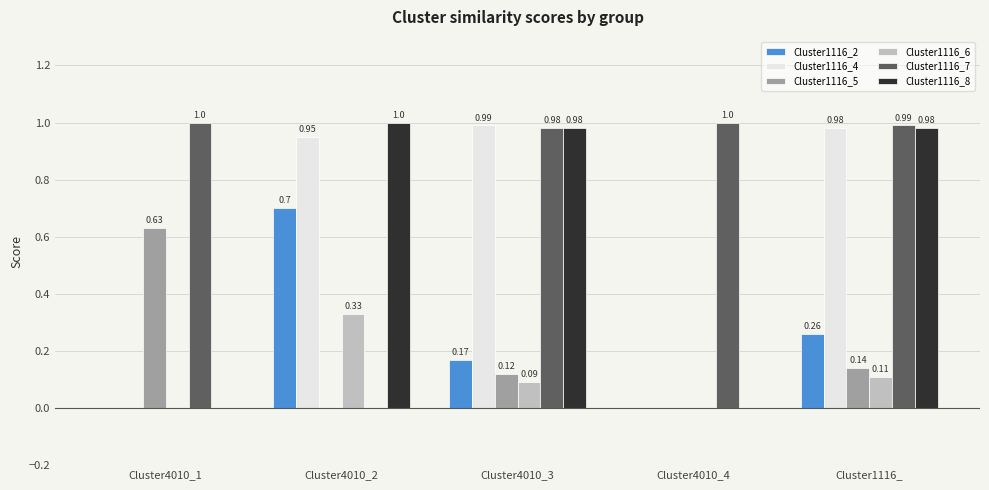

Are the bars grouped side by side (vs. stacked)?

Yes